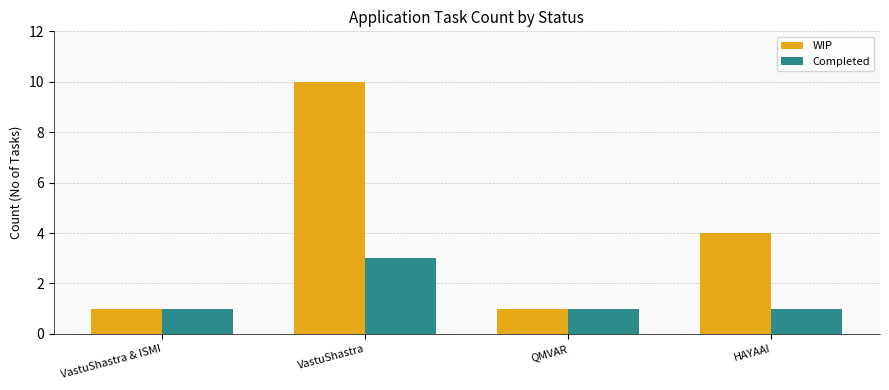

Rank the series by their average value, from highest to lowest.

WIP, Completed